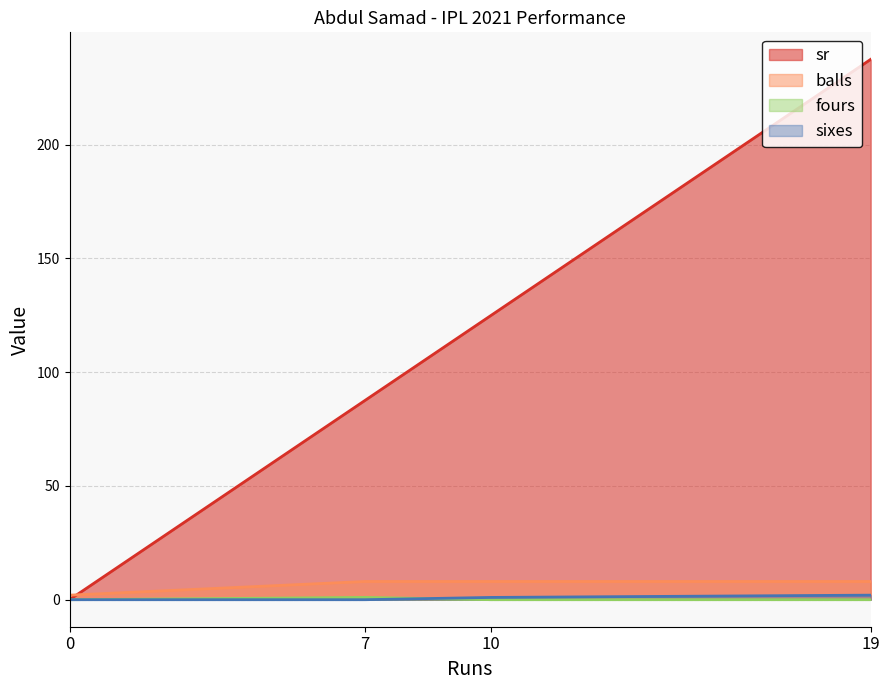

At which category is the sum across all series the highest?

19